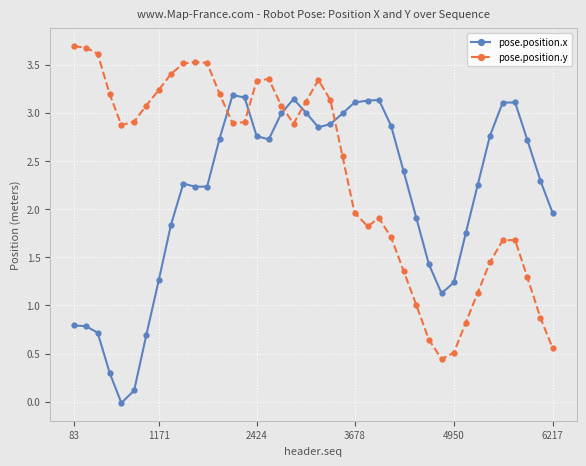

How many values in the pose.position.y series are below 2?

17